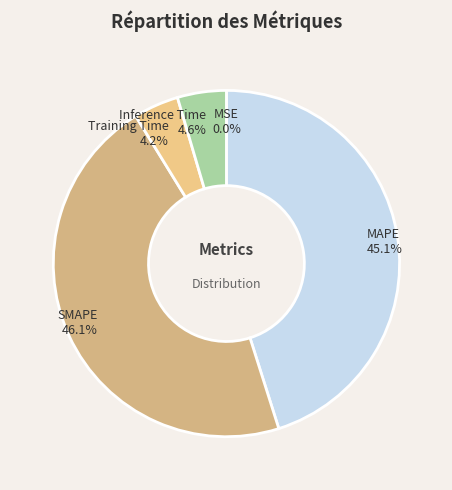

What is the total percentage of Inference Time and MAPE?

49.7%